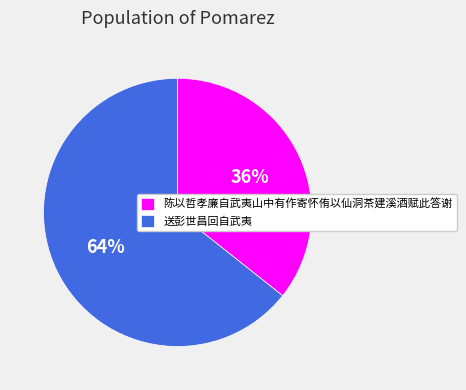

Between 陈以哲孝廉自武夷山中有作寄怀侑以仙洞茶建溪酒赋此答谢 and 送彭世昌回自武夷, which is larger?

送彭世昌回自武夷